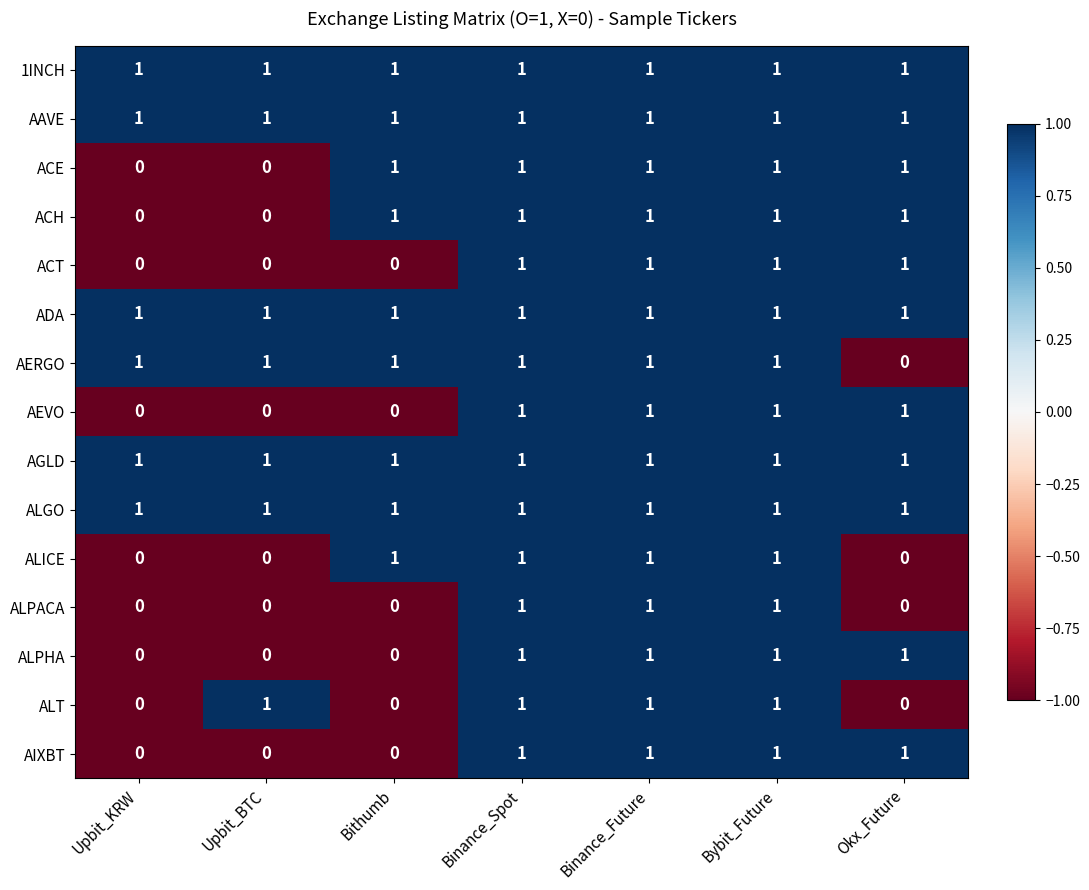

Is it true that ACT equals 1 at Bithumb?

False